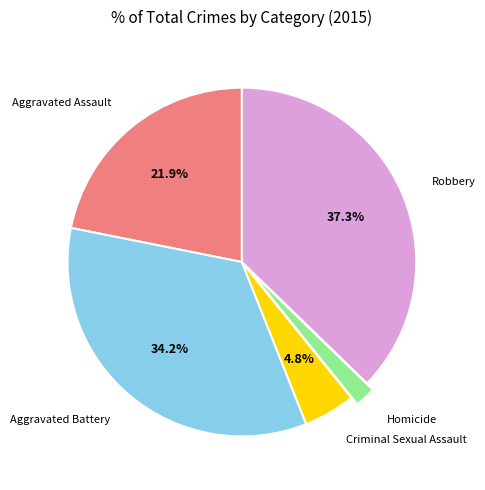

Is it true that Homicide is 2% of the pie?

True